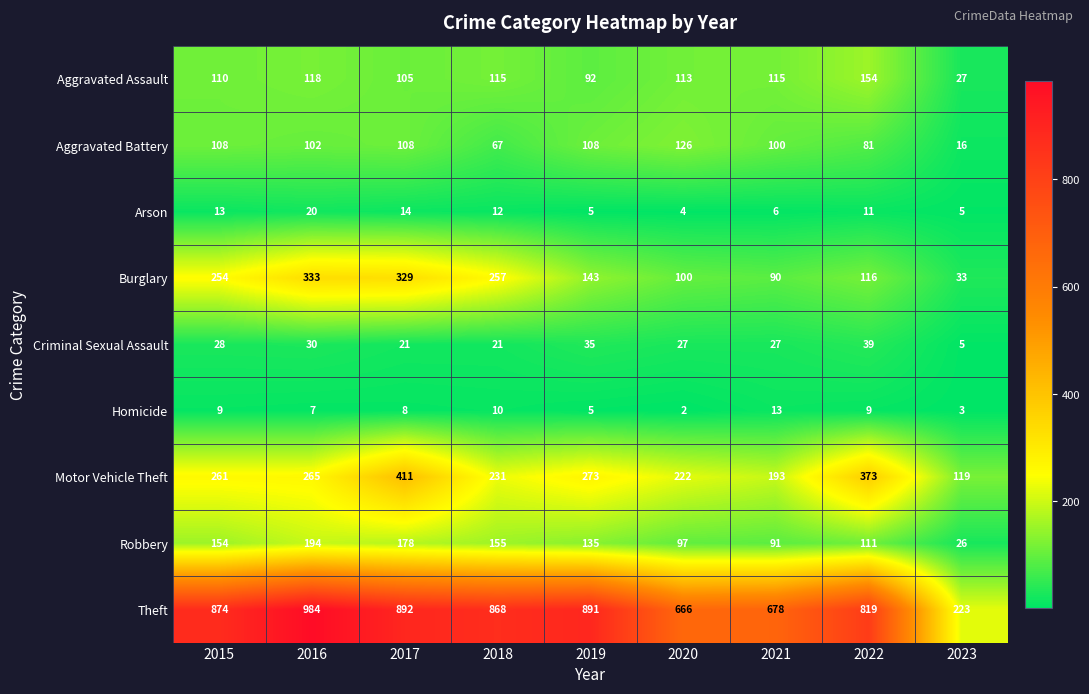

At 2016, list the series in order from smallest to largest.

Homicide, Arson, Criminal Sexual Assault, Aggravated Battery, Aggravated Assault, Robbery, Motor Vehicle Theft, Burglary, Theft